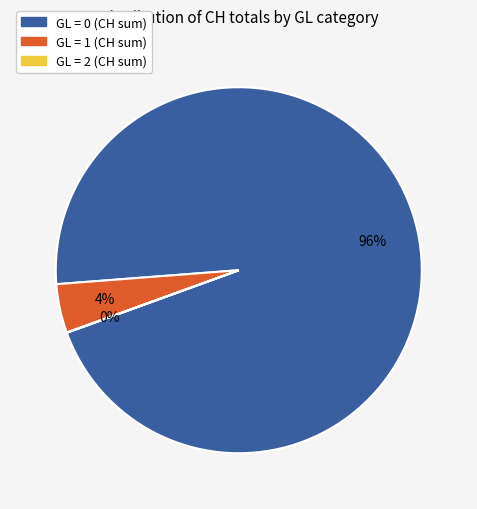

Does any single category account for the majority?

Yes